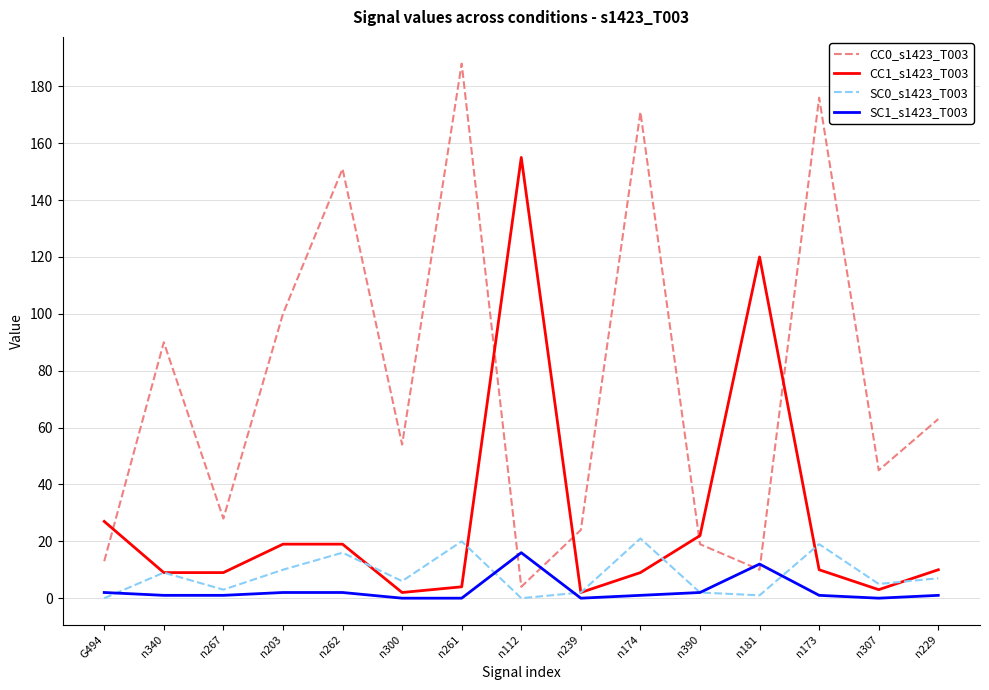

List the series in order of their peak value, highest first.

CC0_s1423_T003, CC1_s1423_T003, SC0_s1423_T003, SC1_s1423_T003